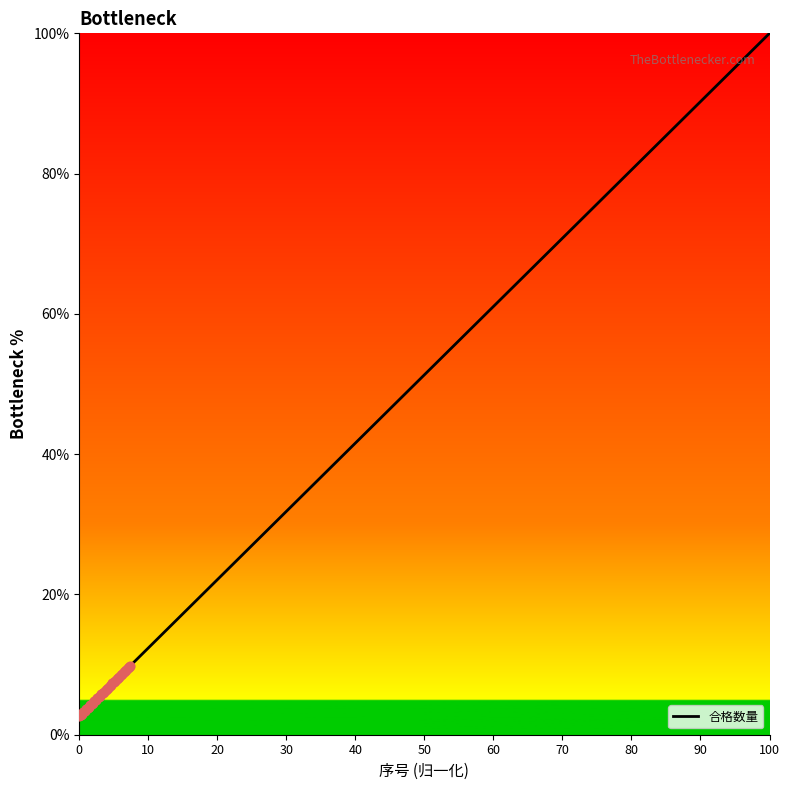

What is the maximum value shown in the chart?

100.0